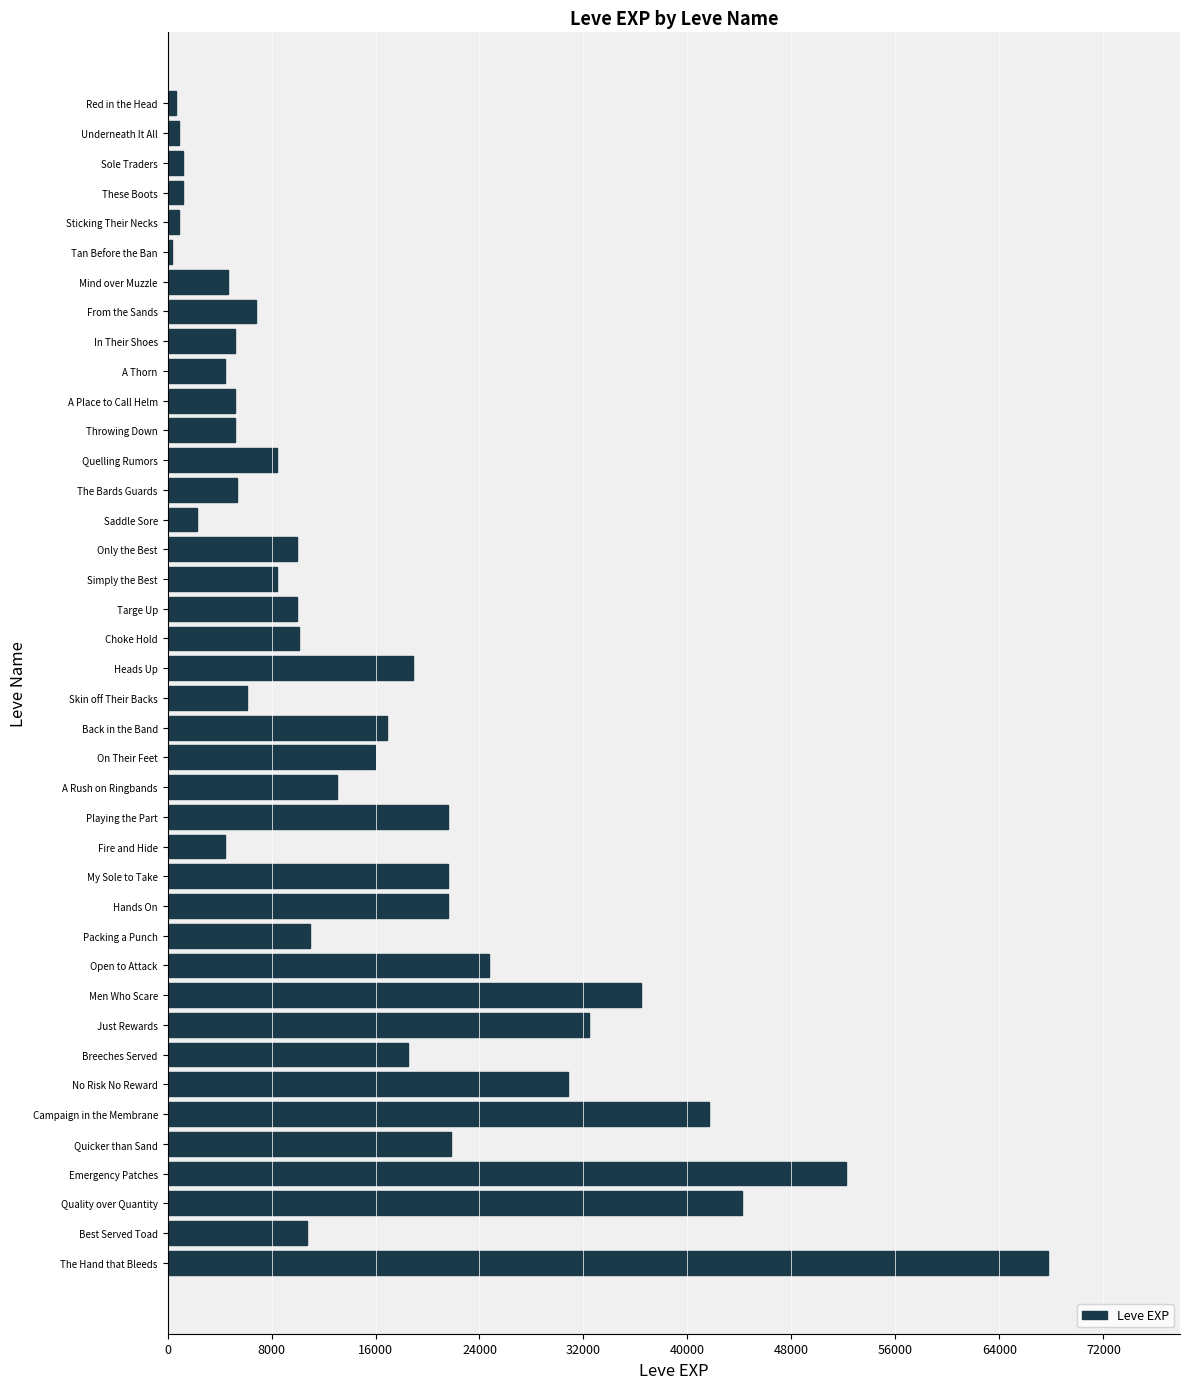

The value at Choke Hold is 10100. True or false?

True